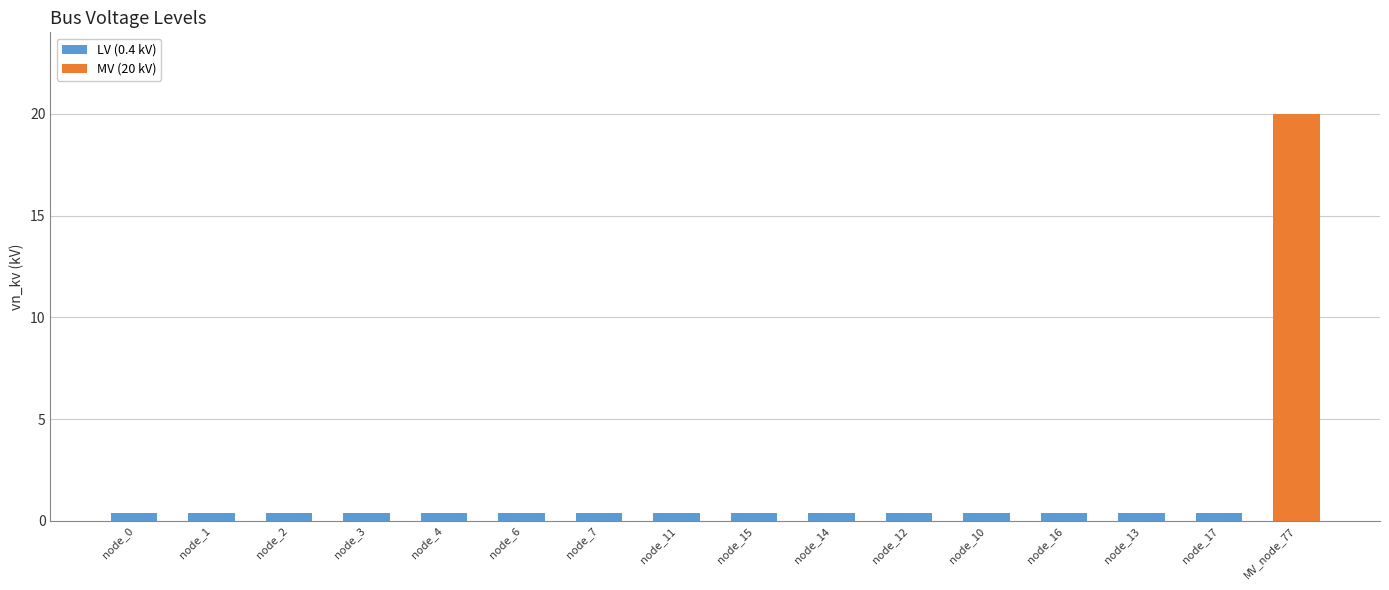

Where is the data nearest to the value 10?

node_0